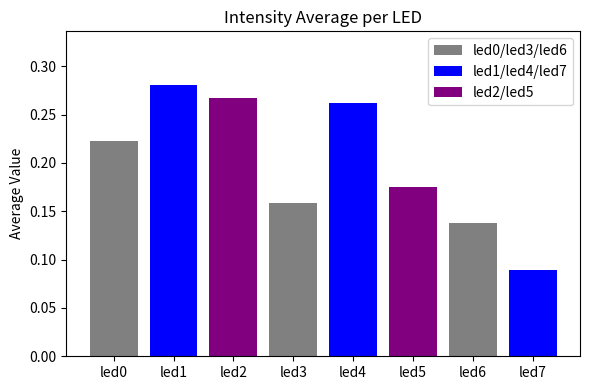

List the labels in order of value, smallest first.

led7, led6, led3, led5, led0, led4, led2, led1